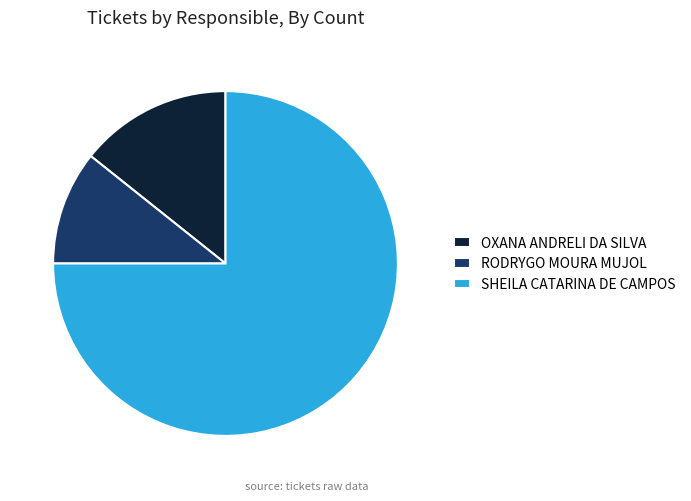

Do SHEILA CATARINA DE CAMPOS and RODRYGO MOURA MUJOL together represent more than half of the pie?

Yes